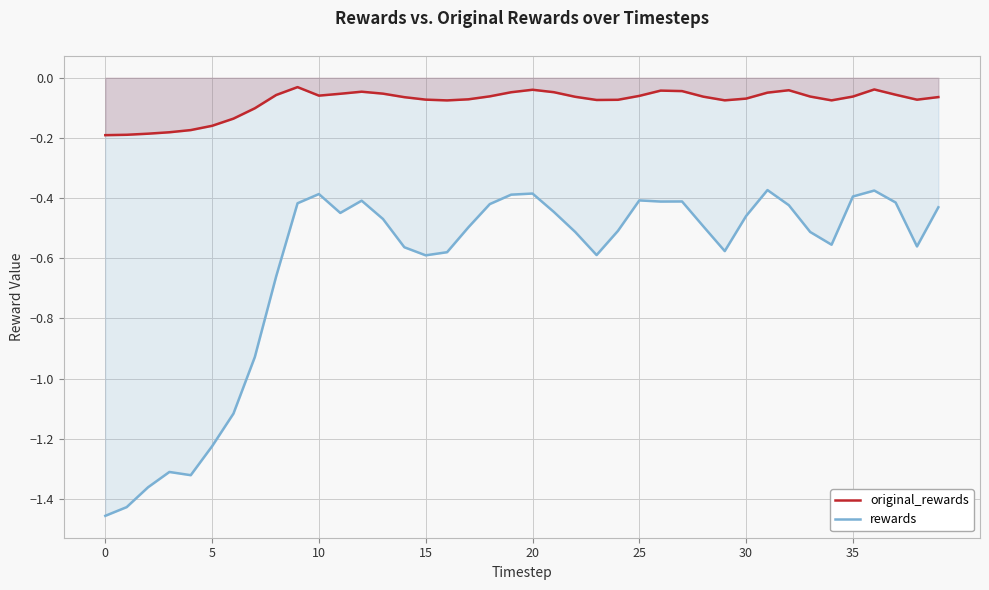

Which series has the widest spread of values?

rewards